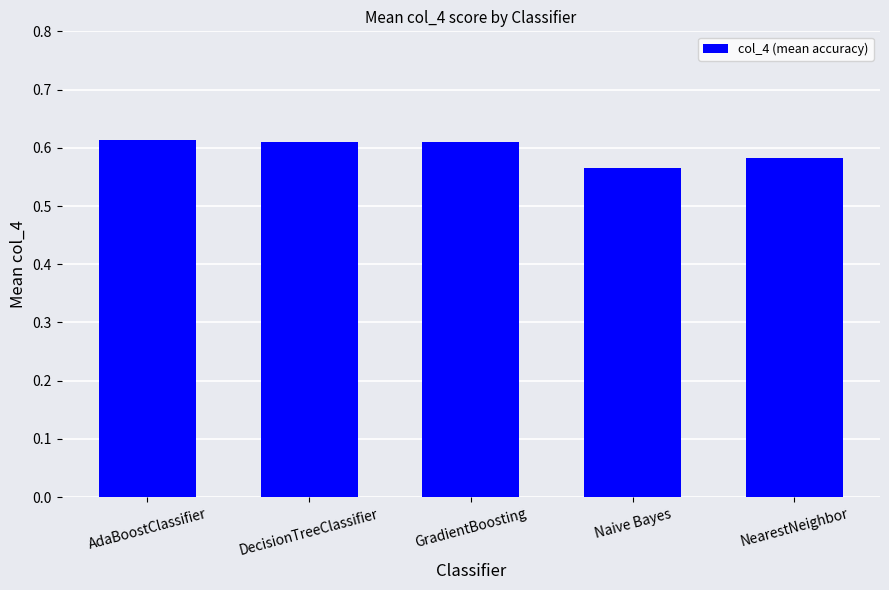

What is the label of the 3rd bar from the left?

GradientBoosting